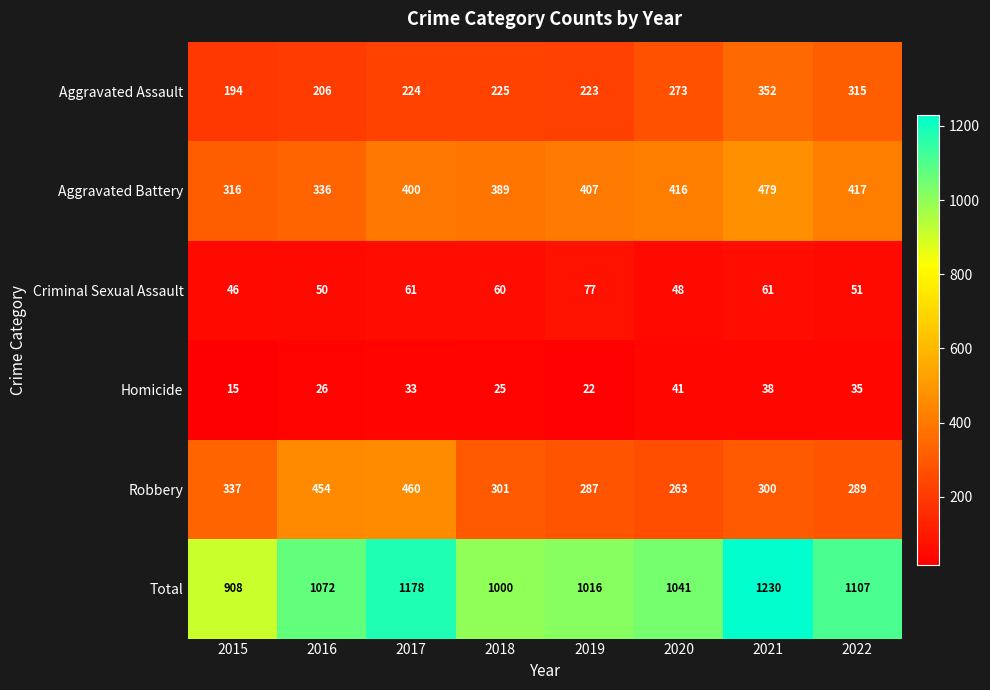

How many data points does each series have?

8